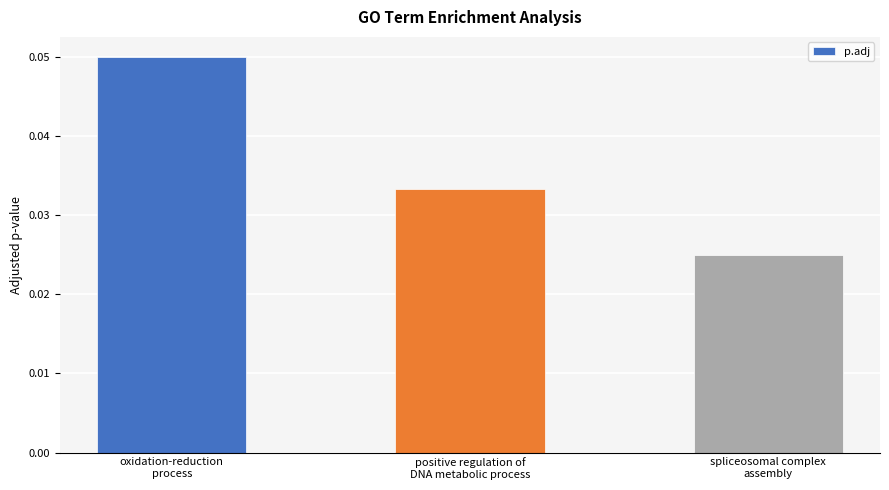

True or false: the data shows 0.1 at positive regulation of
DNA metabolic process.

False